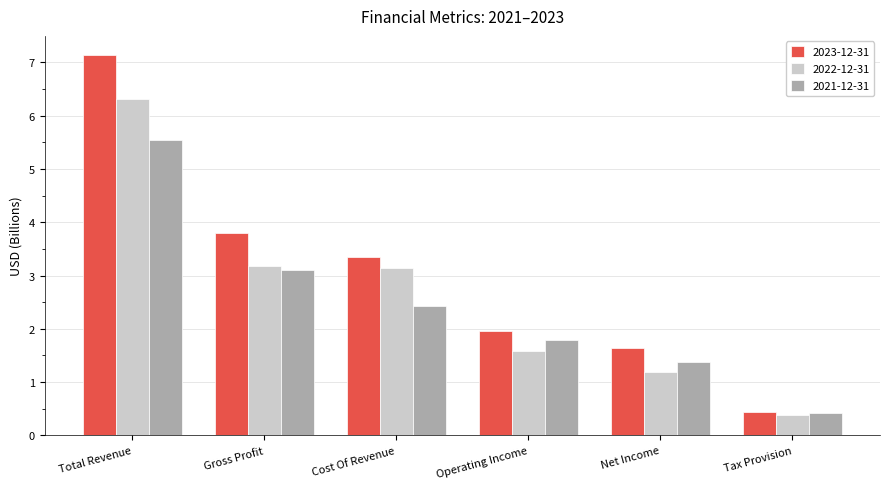

True or false: 2023-12-31 has a value of 2.0 at Gross Profit.

False